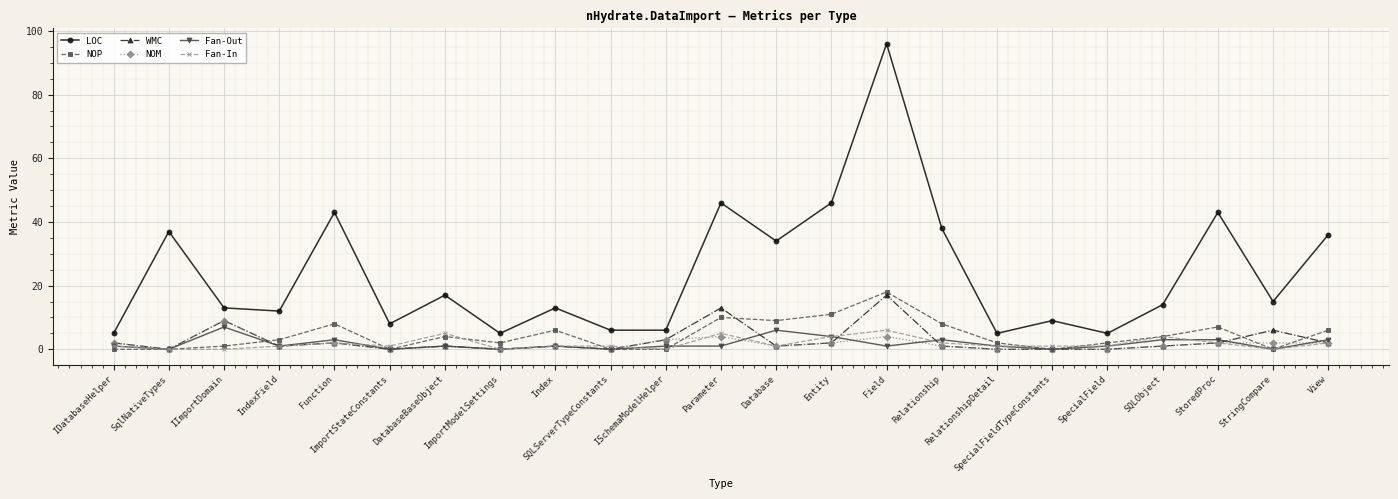

At which category does Fan-Out reach its first local peak?

IImportDomain